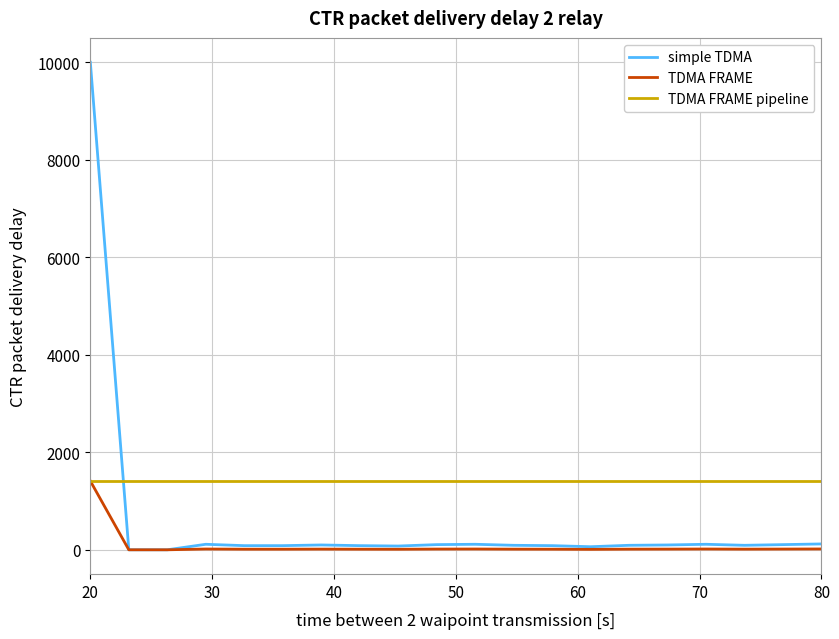

Which series has the widest spread of values?

simple TDMA